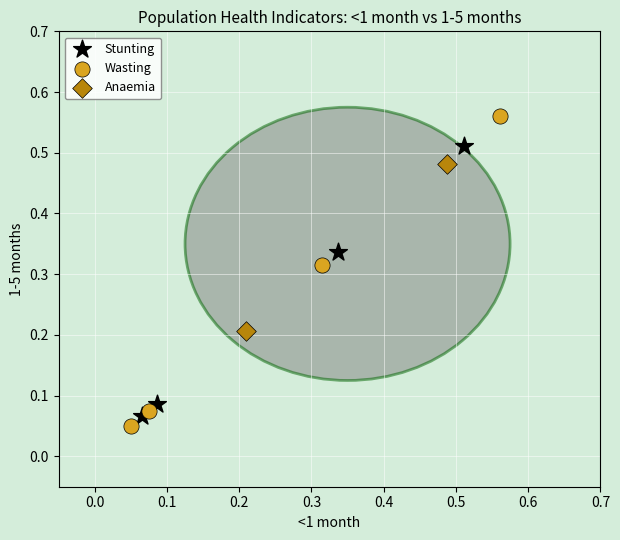

What are all the series names shown in the legend?

Stunting, Wasting, Anaemia